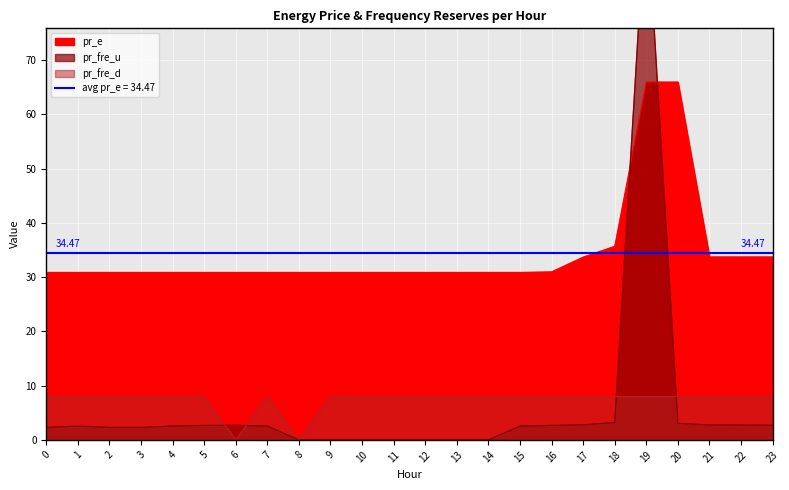

What is the total value across all series at 8?

30.9